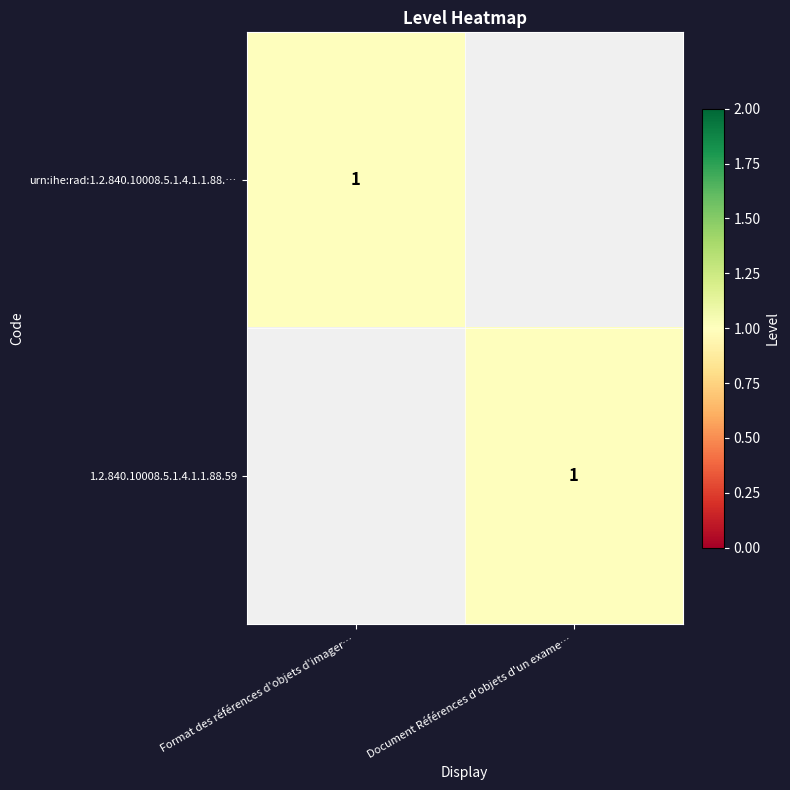

What is the total value across all series at Document Références d'objets d'un exame…?

1